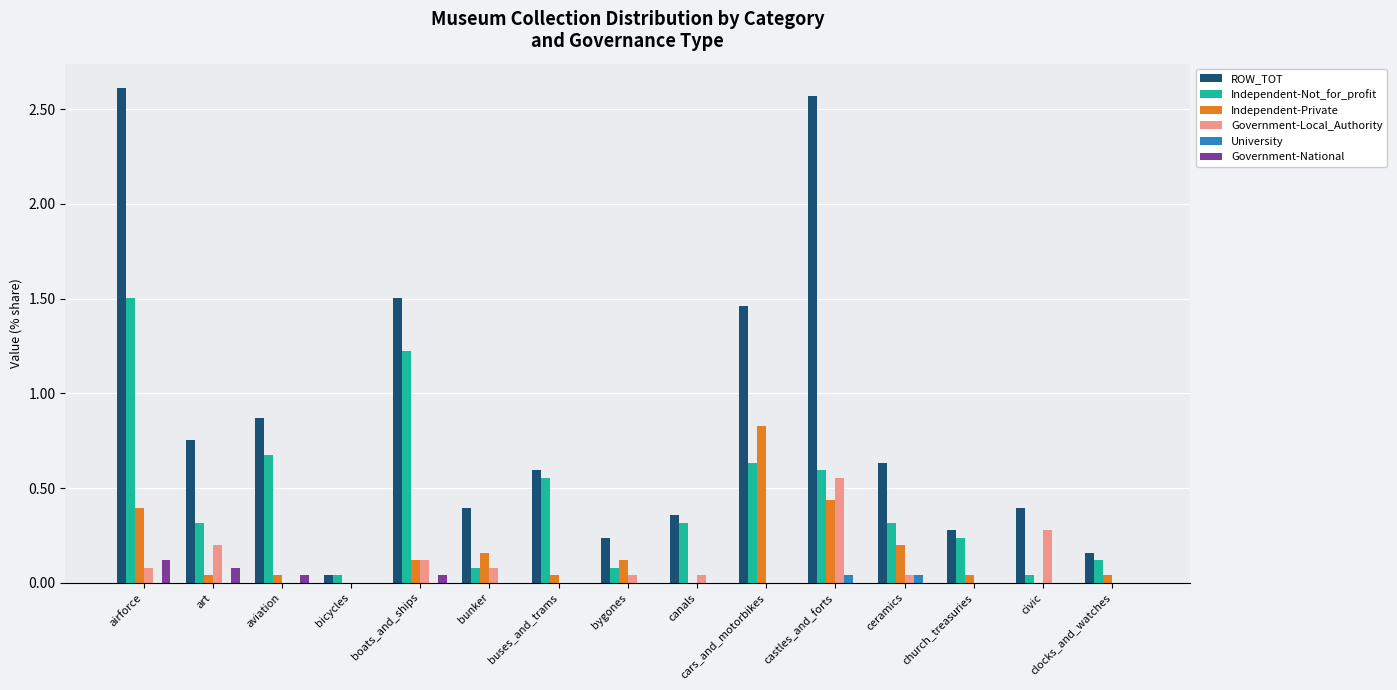

Which series has the largest total across all categories?

ROW_TOT